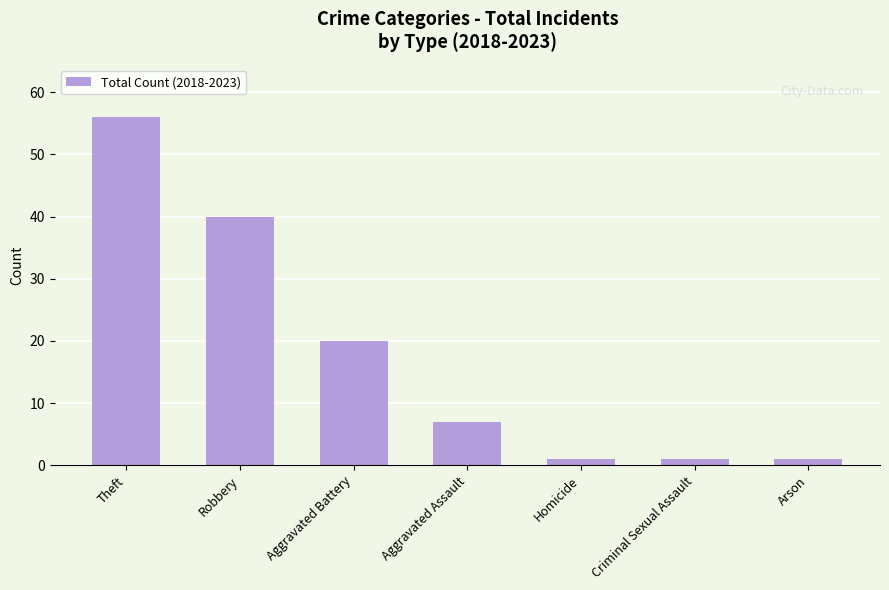

How many data points does each series have?

7